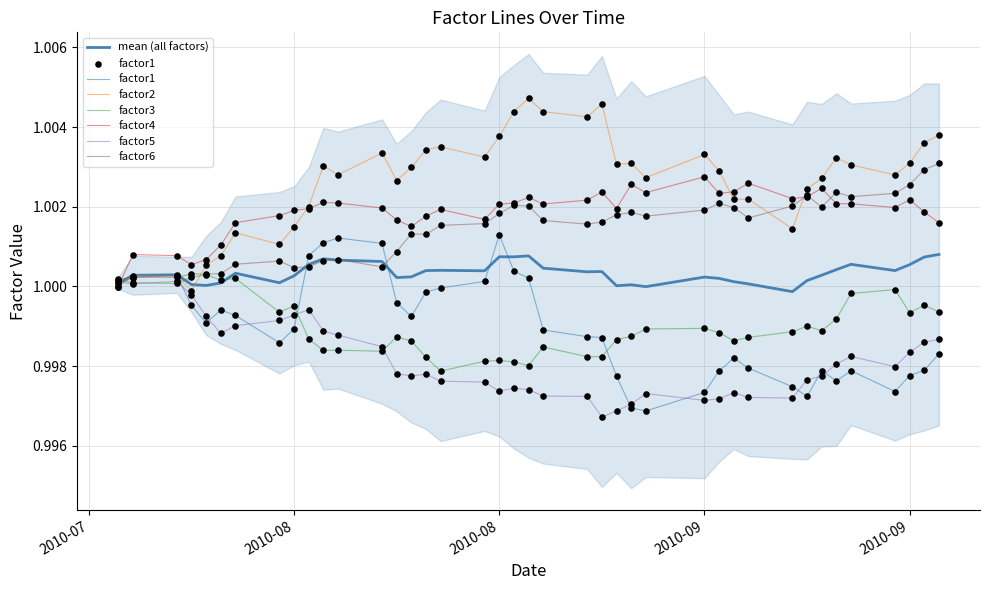

What are all the series names shown in the legend?

factor1, factor2, factor3, factor4, factor5, factor6